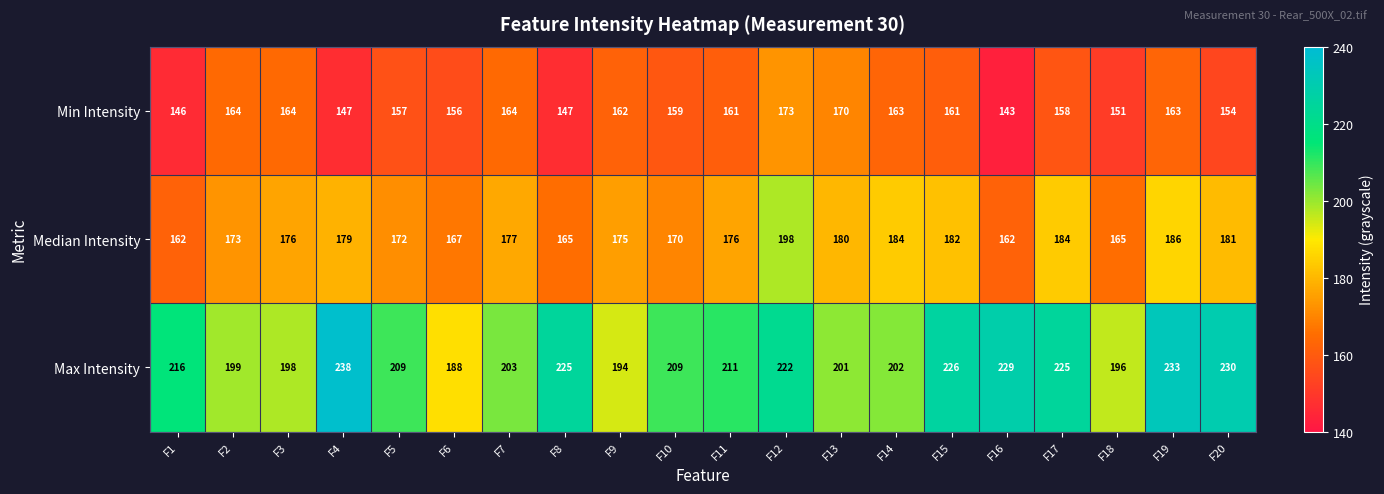

Rank the series at F2 from lowest to highest value.

Min Intensity, Median Intensity, Max Intensity